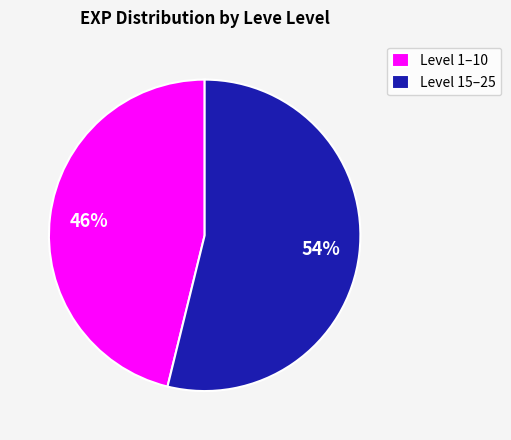

Which slice is the largest?

Level 15–25